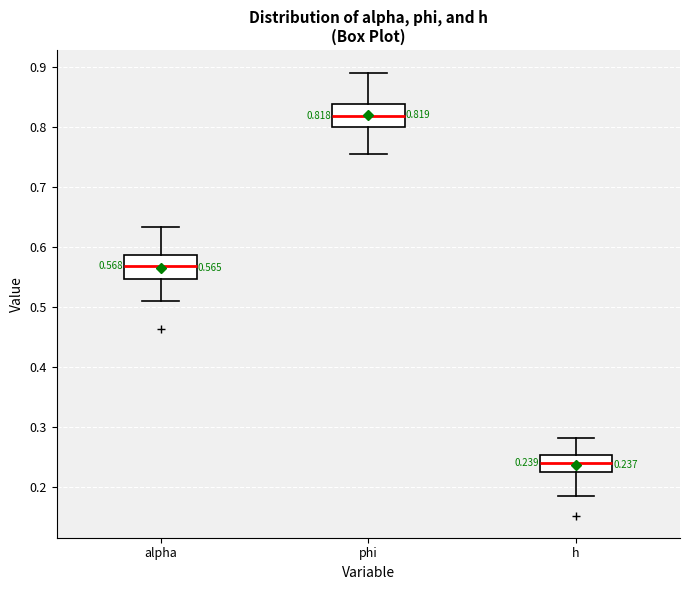

Which box's median line is the lowest?

h